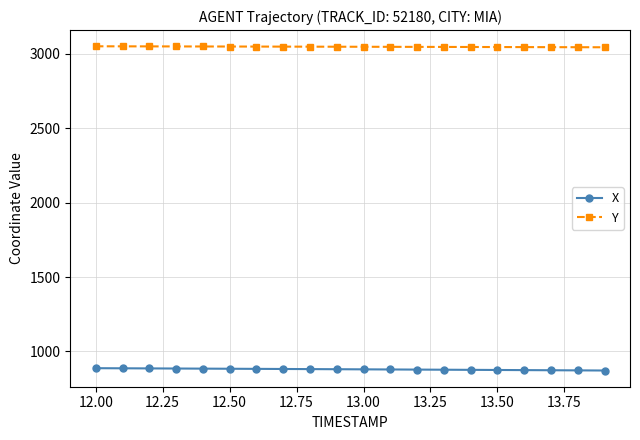

What is the sum of all Y values?

60958.5